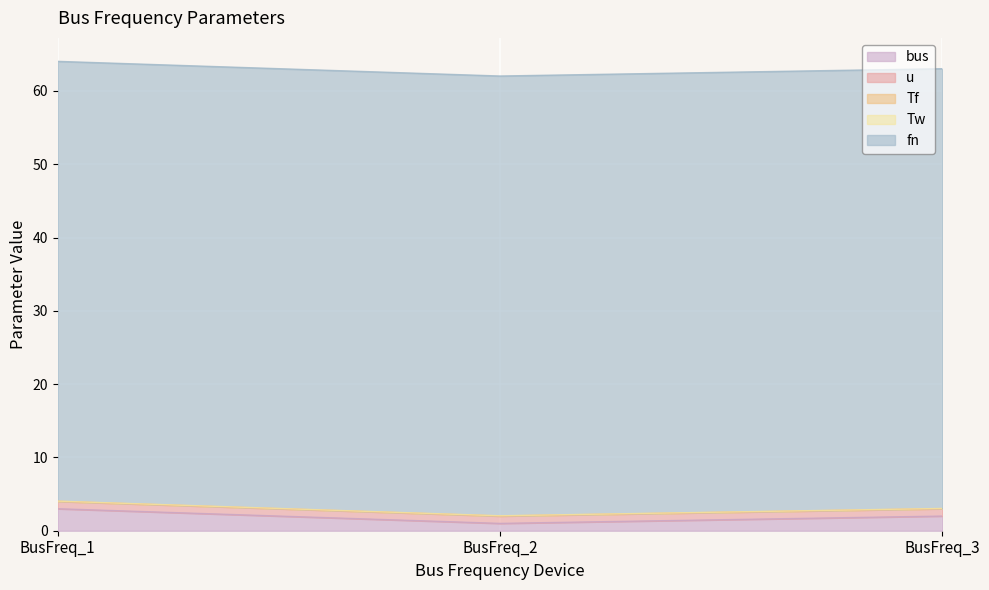

What is the value of the fn point at the 1st from the left?

60.0